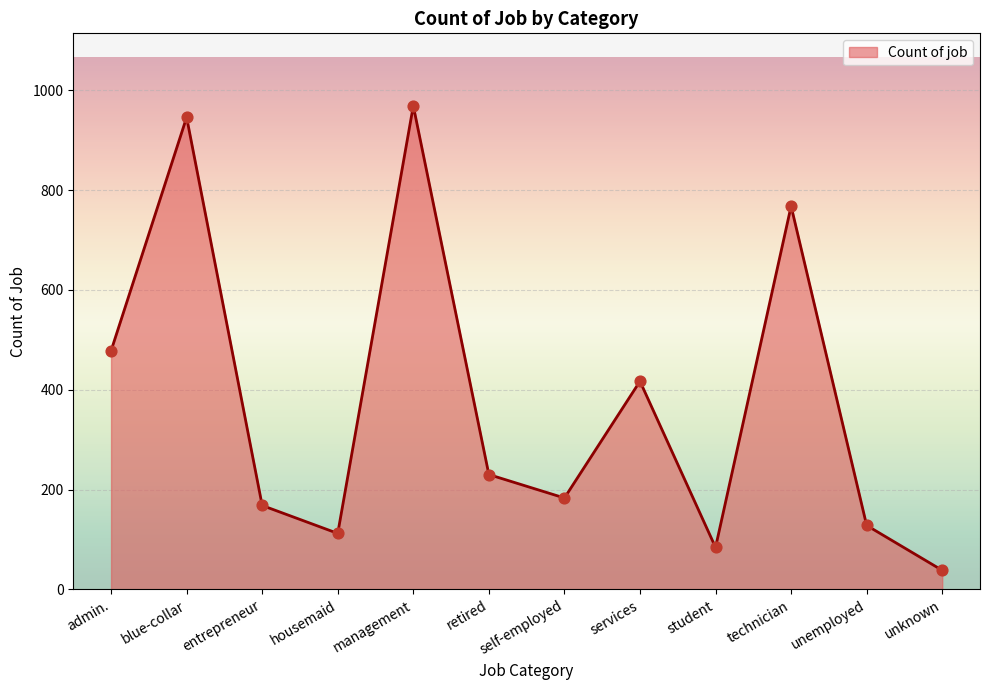

Between services and blue-collar, which is larger?

blue-collar